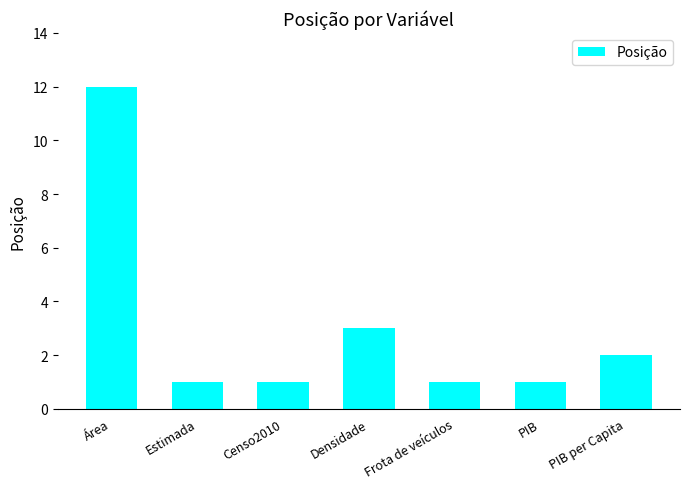

What is the maximum value shown in the chart?

12